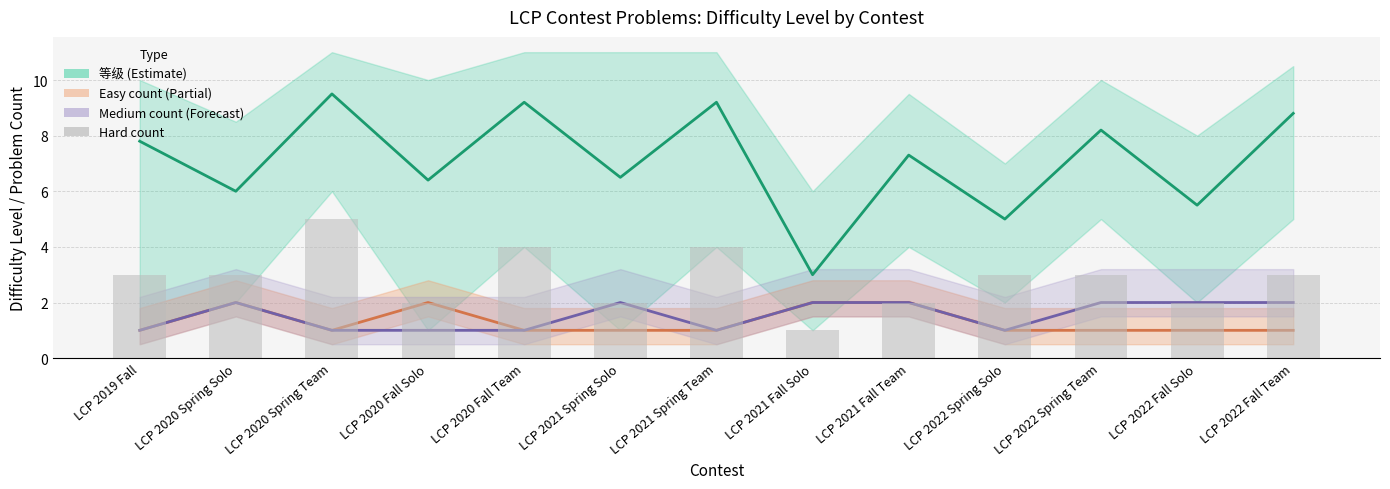

Which label corresponds to the smallest value in the chart?

LCP 2019 Fall